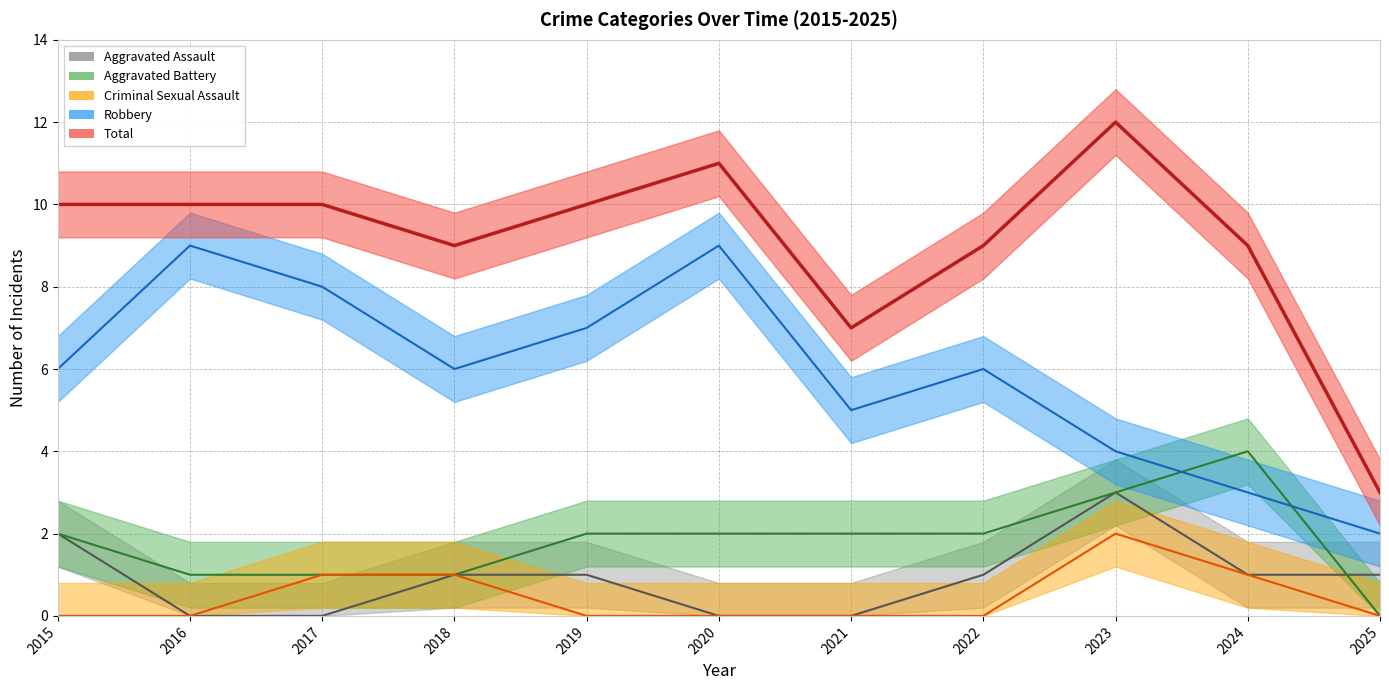

What is the difference between the second highest and minimum values in the Robbery series?

7